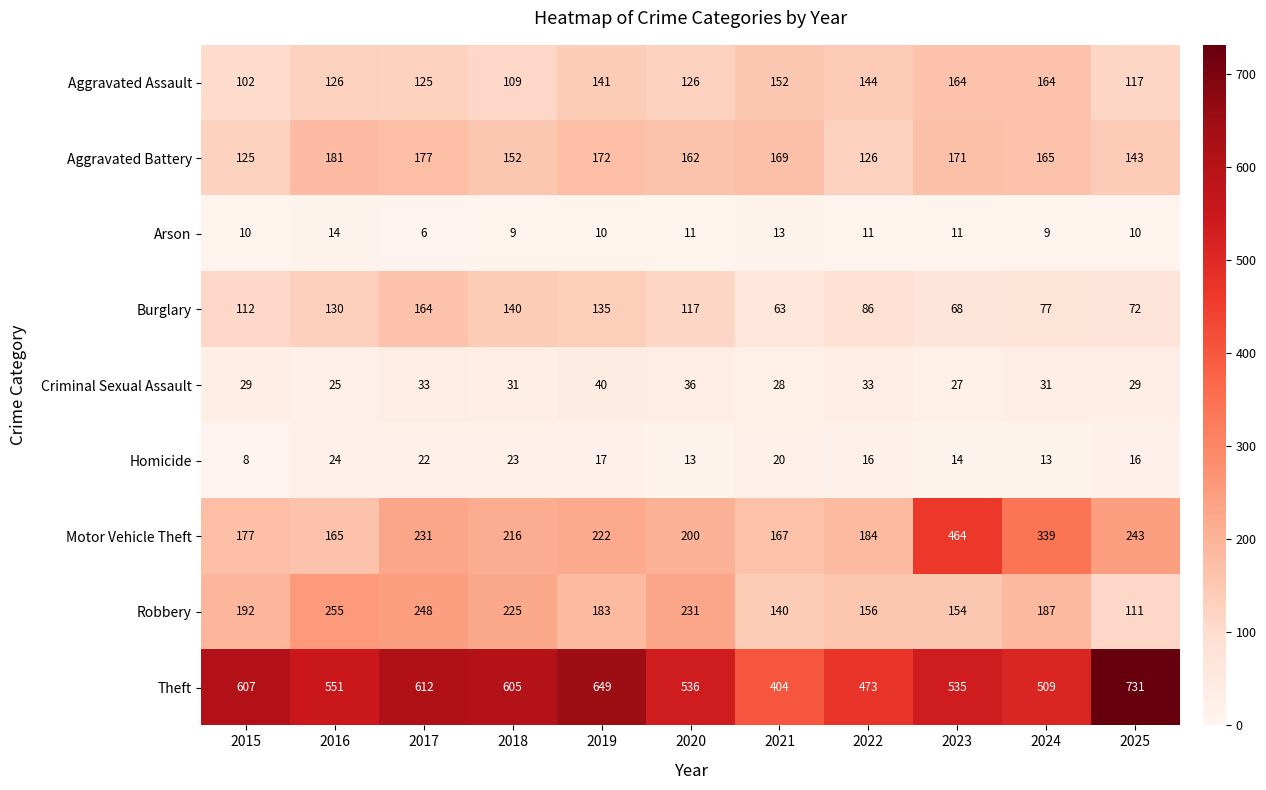

Which series has the largest total across all categories?

Theft